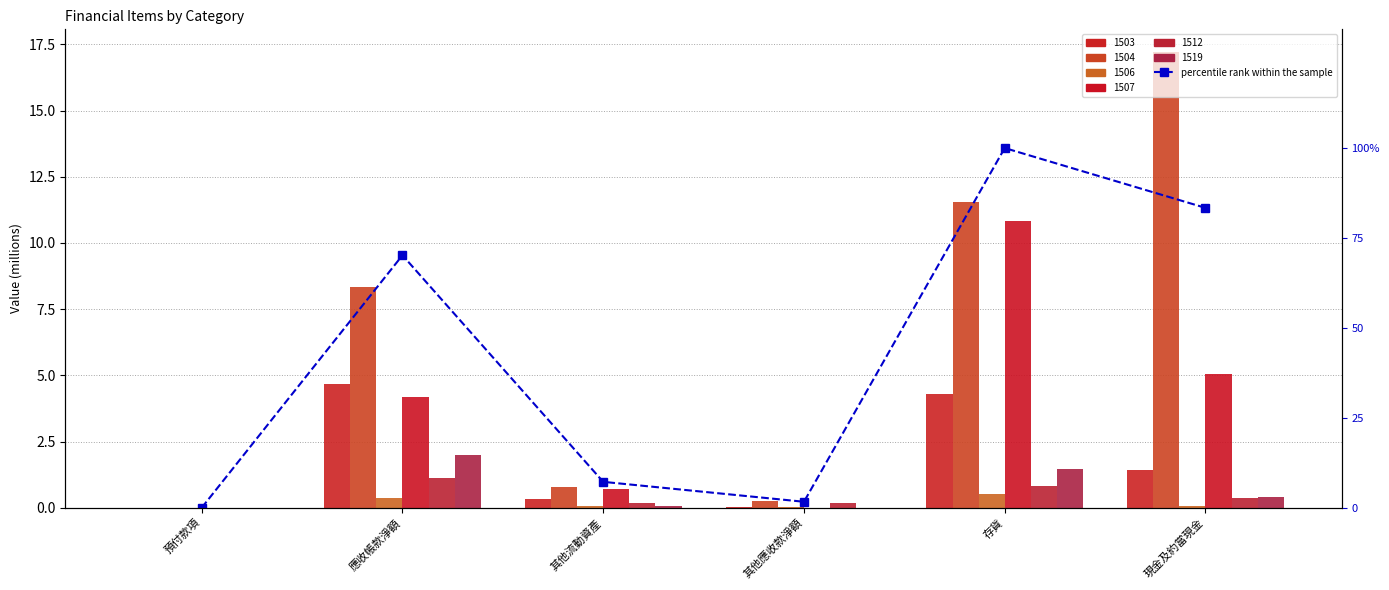

What is the approximate value at 應收帳款淨額?

70.2